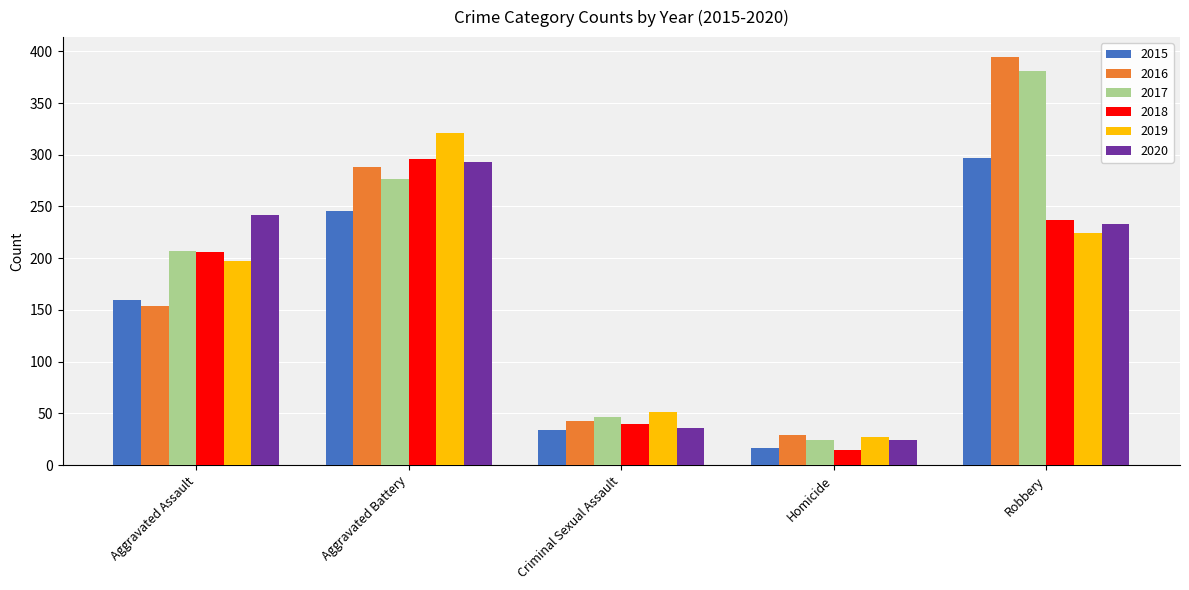

True or false: 2019 has a value of 27 at Homicide.

True